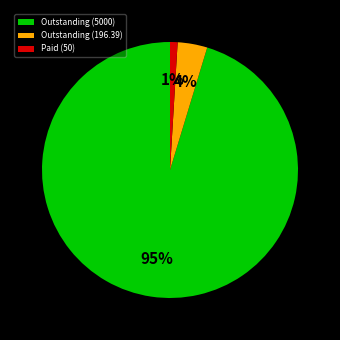

What is the smallest slice in the pie chart?

Paid (50)